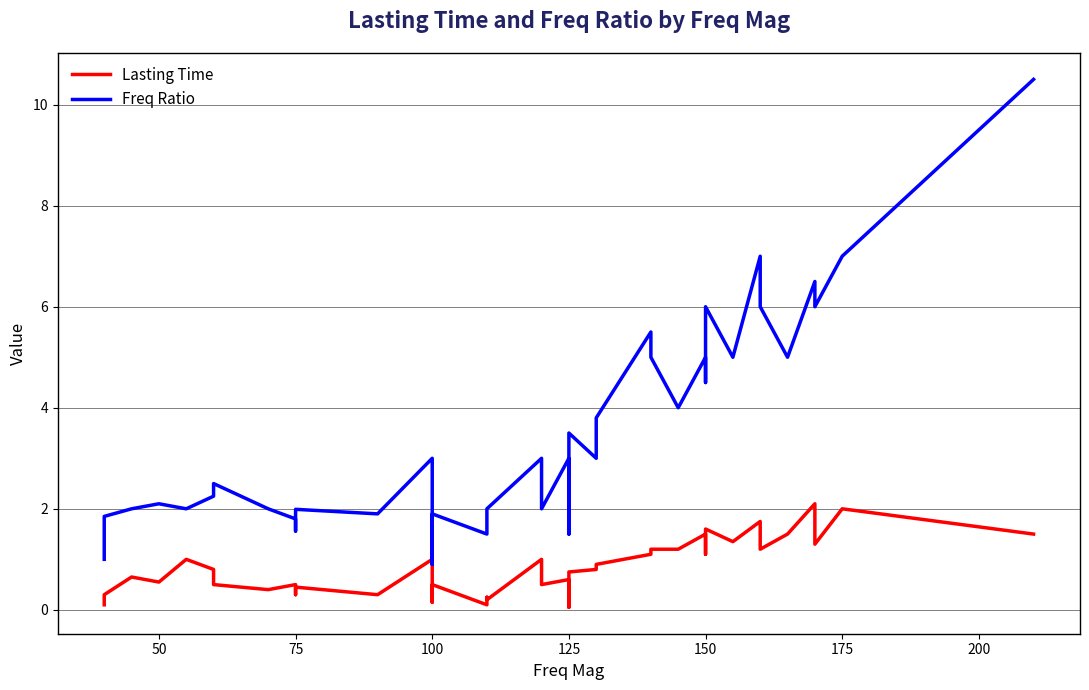

What is the difference between the maximum and minimum values in the Lasting Time series?

2.1